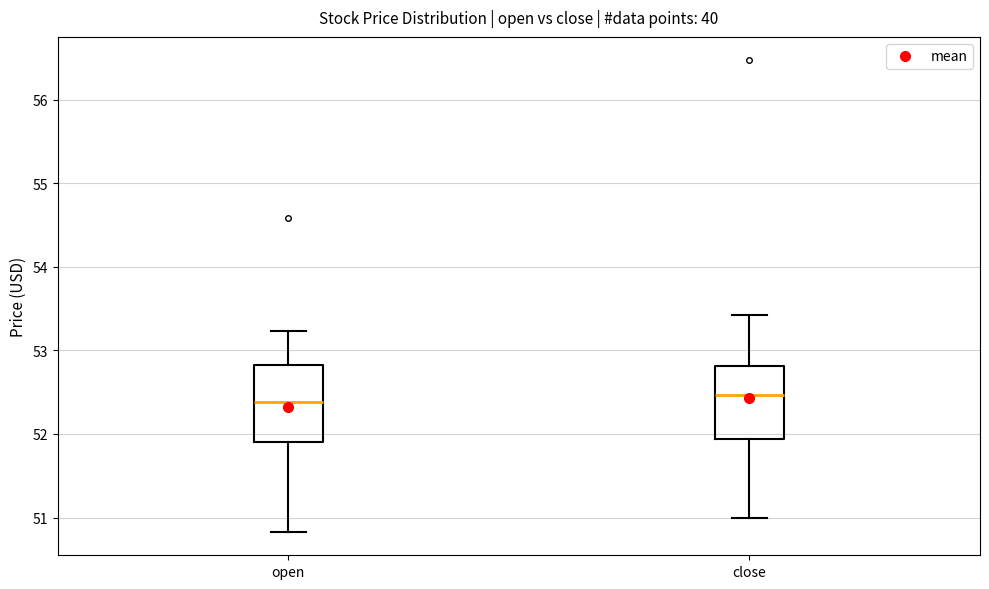

Reading left to right, read every box against the y-axis: the position of its median line, the range the box covers, and the ends of its whiskers. The values are not printed on the chart, so give them approximately, as read against the axis.

open: median 52.4, box 51.9 to 52.8, whiskers 50.8 to 53.2
close: median 52.5, box 51.9 to 52.8, whiskers 51.0 to 53.4